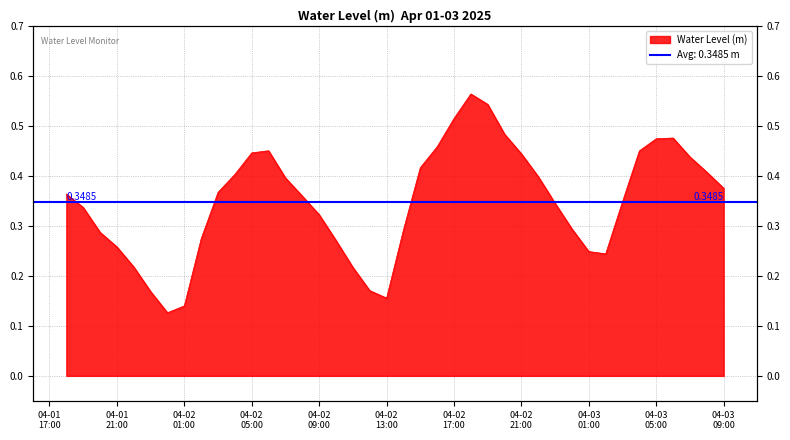

What is the value of the 1st point from the left?

0.4